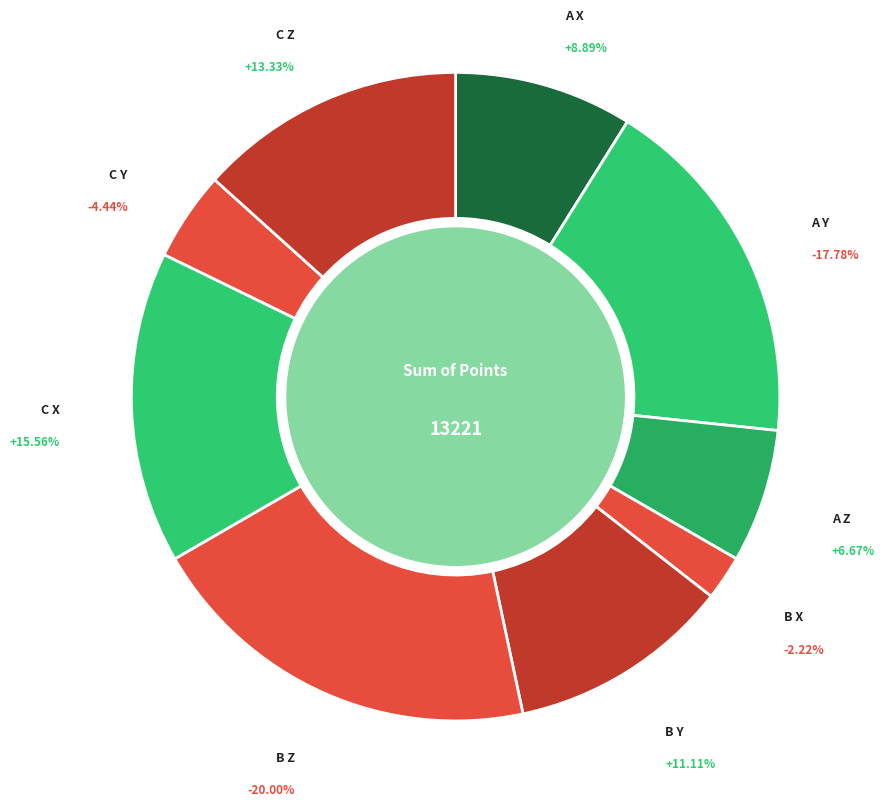

How many slices are in this pie chart?

9